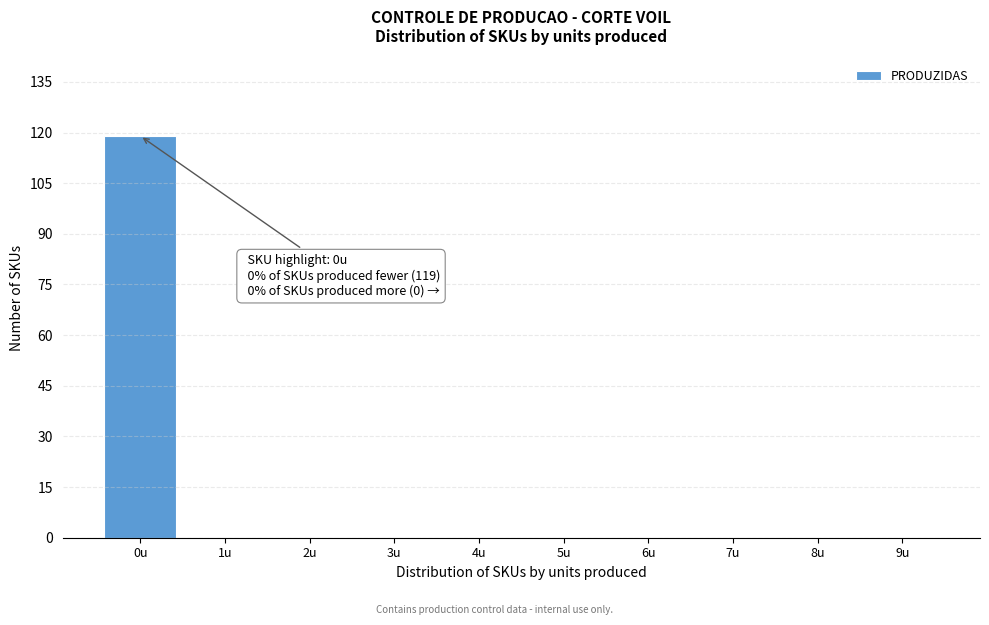

Reading left to right, extract all data points from this chart.

0u=119	1u=0	2u=0	3u=0	4u=0	5u=0	6u=0	7u=0	8u=0	9u=0